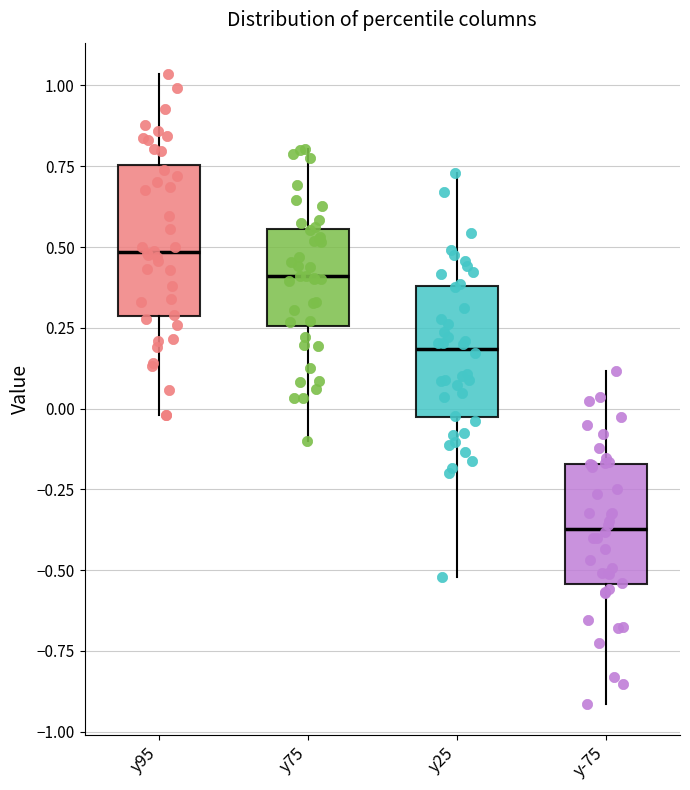

Which box's median line is the lowest?

y-75